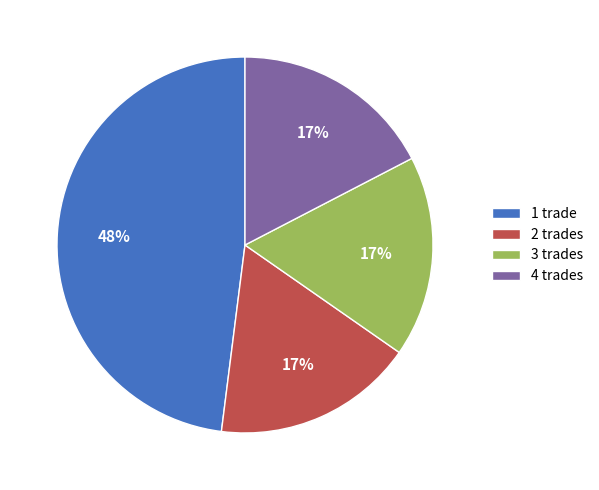

Which category has the biggest portion of the pie?

1 trade